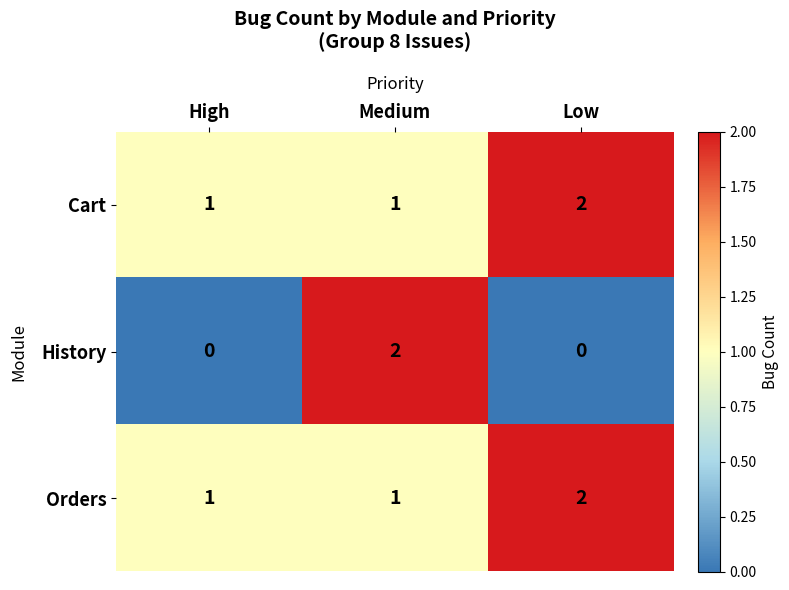

What is the sum of all Cart values?

4